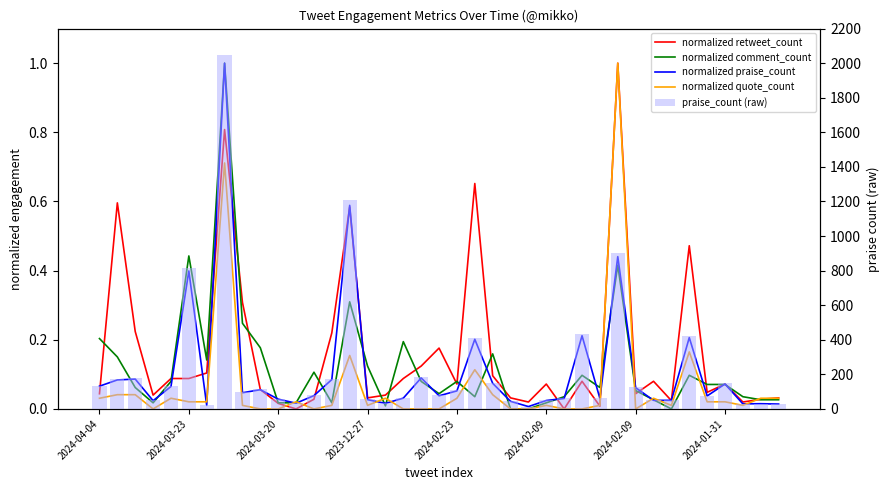

Is it true that normalized quote_count equals 0.0 at 2024-03-23?

True